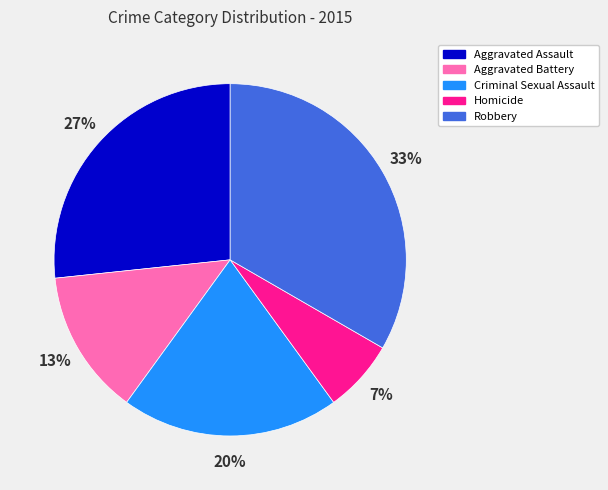

Is Robbery the majority of the pie?

No